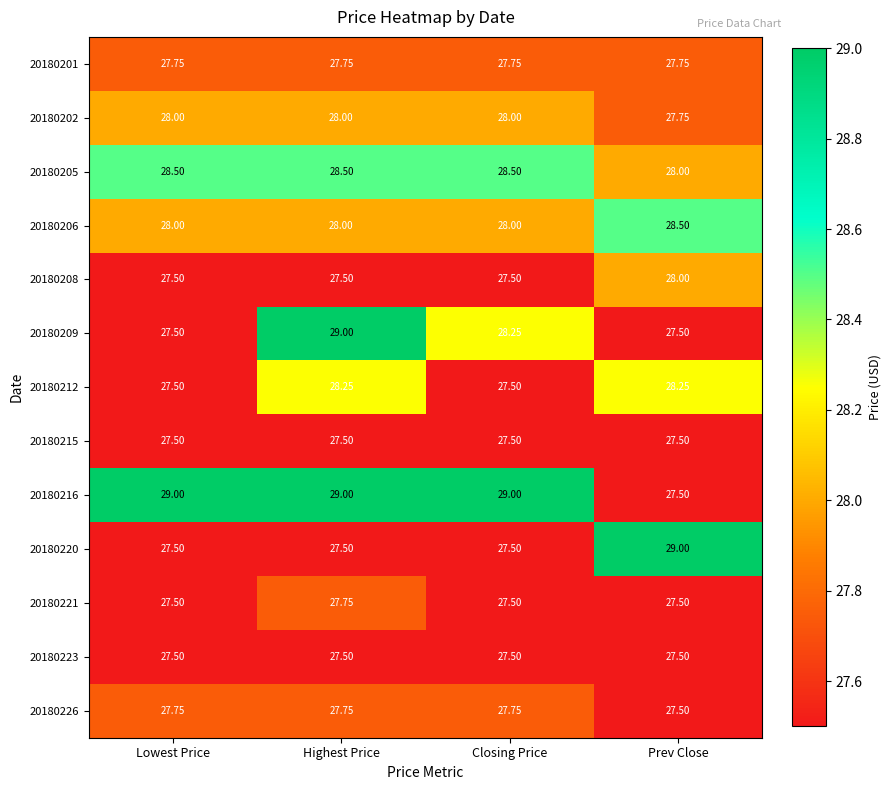

At which label does 20180209 first exceed 28?

Highest Price